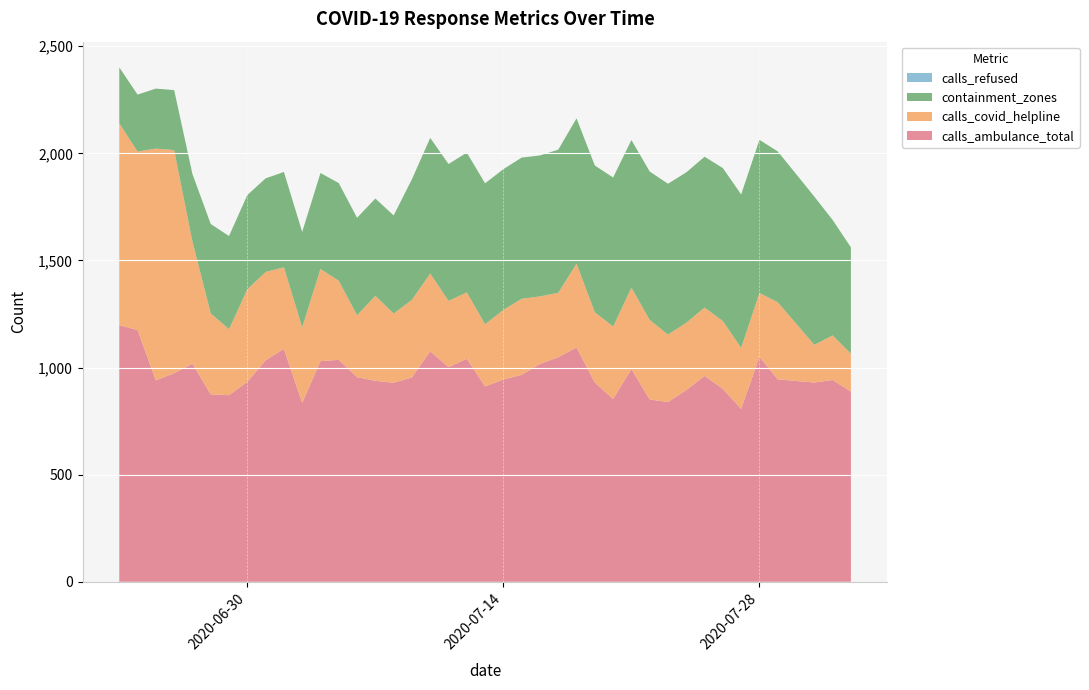

Reading left to right, what are all the values shown in this chart?

containment_zones: 2020-06-23=261	2020-06-24=266	2020-06-25=280	2020-06-26=280	2020-06-27=315	2020-06-28=417	2020-06-29=435	2020-06-30=440	2020-07-01=437	2020-07-02=445	2020-07-03=445	2020-07-04=448	2020-07-05=456	2020-07-06=455	2020-07-07=454	2020-07-08=458	2020-07-09=563	2020-07-10=633	2020-07-11=639	2020-07-12=652	2020-07-13=658	2020-07-14=657	2020-07-15=659	2020-07-16=658	2020-07-17=668	2020-07-18=678	2020-07-19=685	2020-07-20=696	2020-07-21=689	2020-07-22=693	2020-07-23=704	2020-07-24=702	2020-07-25=704	2020-07-26=714	2020-07-27=716	2020-07-28=715	2020-07-29=704	2020-07-31=692	2020-08-01=539	2020-08-02=496
calls_ambulance_total: 2020-06-23=1198	2020-06-24=1175	2020-06-25=940	2020-06-26=974	2020-06-27=1018	2020-06-28=875	2020-06-29=871	2020-06-30=933	2020-07-01=1034	2020-07-02=1087	2020-07-03=835	2020-07-04=1030	2020-07-05=1036	2020-07-06=955	2020-07-07=938	2020-07-08=929	2020-07-09=954	2020-07-10=1076	2020-07-11=1002	2020-07-12=1041	2020-07-13=912	2020-07-14=944	2020-07-15=966	2020-07-16=1017	2020-07-17=1048	2020-07-18=1094	2020-07-19=930	2020-07-20=853	2020-07-21=993	2020-07-22=851	2020-07-23=839	2020-07-24=895	2020-07-25=961	2020-07-26=901	2020-07-27=807	2020-07-28=1050	2020-07-29=945	2020-07-31=930	2020-08-01=942	2020-08-02=888
calls_covid_helpline: 2020-06-23=942	2020-06-24=833	2020-06-25=1082	2020-06-26=1041	2020-06-27=570	2020-06-28=378	2020-06-29=308	2020-06-30=432	2020-07-01=412	2020-07-02=381	2020-07-03=353	2020-07-04=430	2020-07-05=369	2020-07-06=289	2020-07-07=397	2020-07-08=323	2020-07-09=362	2020-07-10=363	2020-07-11=309	2020-07-12=310	2020-07-13=290	2020-07-14=325	2020-07-15=355	2020-07-16=315	2020-07-17=301	2020-07-18=391	2020-07-19=328	2020-07-20=338	2020-07-21=380	2020-07-22=371	2020-07-23=315	2020-07-24=314	2020-07-25=319	2020-07-26=316	2020-07-27=285	2020-07-28=298	2020-07-29=360	2020-07-31=176	2020-08-01=208	2020-08-02=177
calls_refused: 2020-06-23=0	2020-06-24=0	2020-06-25=0	2020-06-26=0	2020-06-27=0	2020-06-28=0	2020-06-29=0	2020-06-30=0	2020-07-01=0	2020-07-02=0	2020-07-03=0	2020-07-04=0	2020-07-05=0	2020-07-06=0	2020-07-07=0	2020-07-08=0	2020-07-09=0	2020-07-10=0	2020-07-11=0	2020-07-12=0	2020-07-13=0	2020-07-14=0	2020-07-15=0	2020-07-16=0	2020-07-17=0	2020-07-18=0	2020-07-19=0	2020-07-20=0	2020-07-21=0	2020-07-22=0	2020-07-23=0	2020-07-24=0	2020-07-25=0	2020-07-26=0	2020-07-27=0	2020-07-28=0	2020-07-29=0	2020-07-31=0	2020-08-01=0	2020-08-02=0